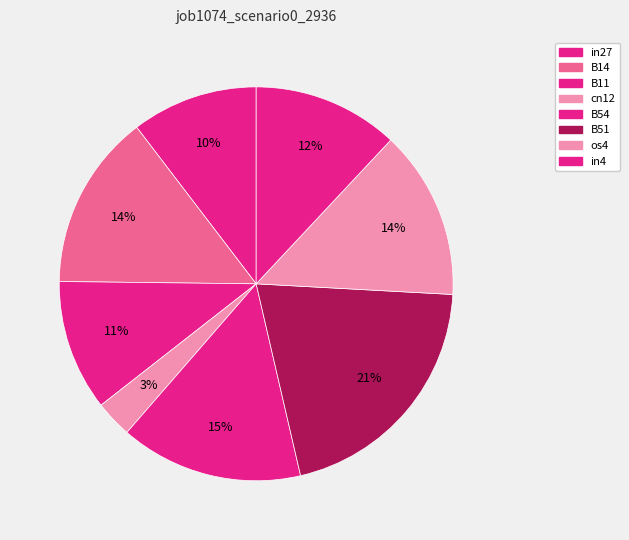

What percentage is NOT represented by cn12?

97.0%